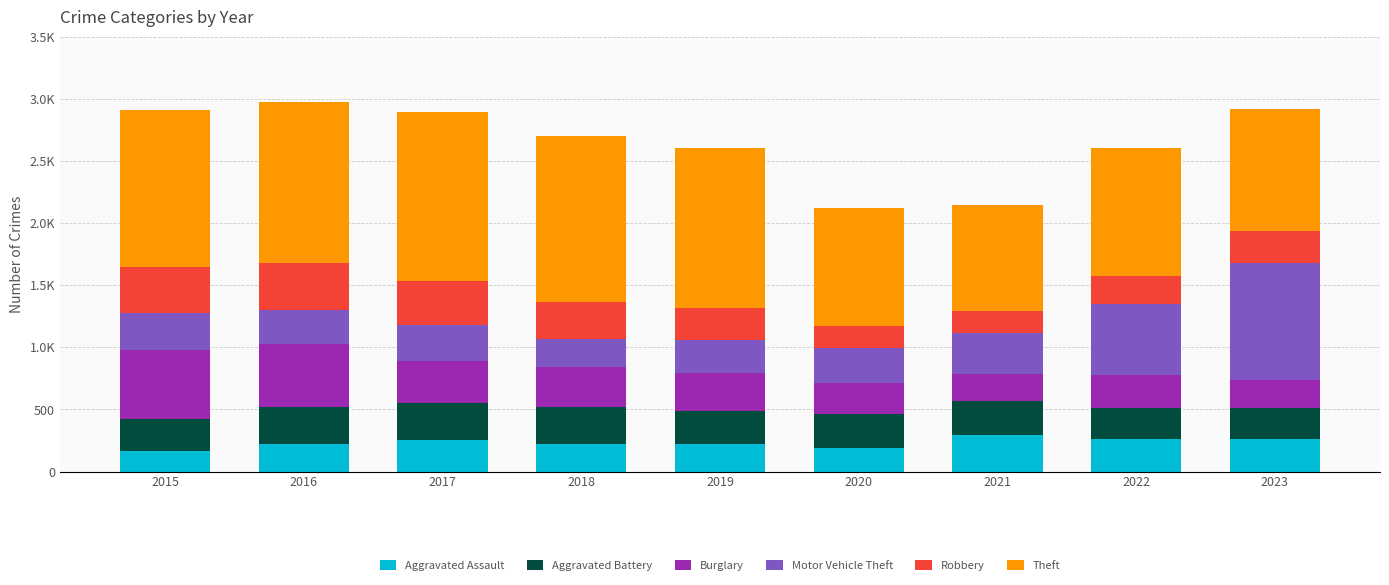

Does the chart contain stacked bars?

Yes